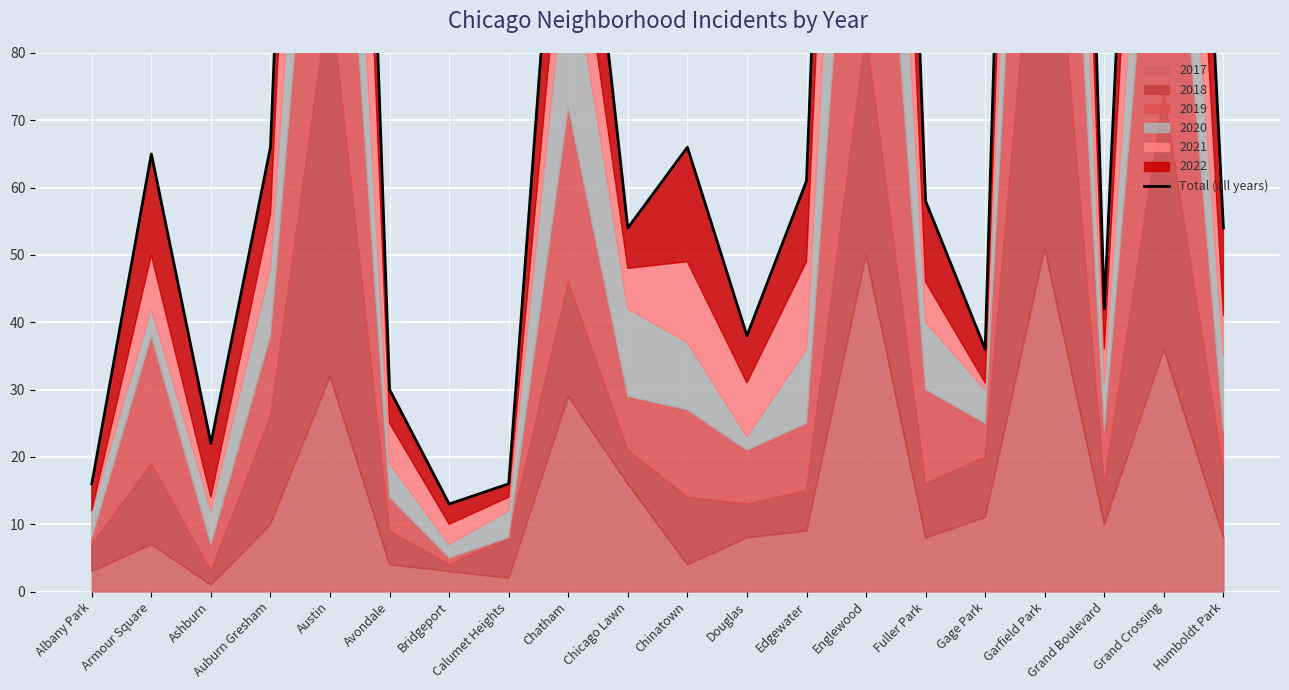

Reading left to right, extract all data points from this chart.

Albany Park=16	Armour Square=65	Ashburn=22	Auburn Gresham=66	Austin=283	Avondale=30	Bridgeport=13	Calumet Heights=16	Chatham=134	Chicago Lawn=54	Chinatown=66	Douglas=38	Edgewater=61	Englewood=288	Fuller Park=58	Gage Park=36	Garfield Park=331	Grand Boulevard=42	Grand Crossing=233	Humboldt Park=54